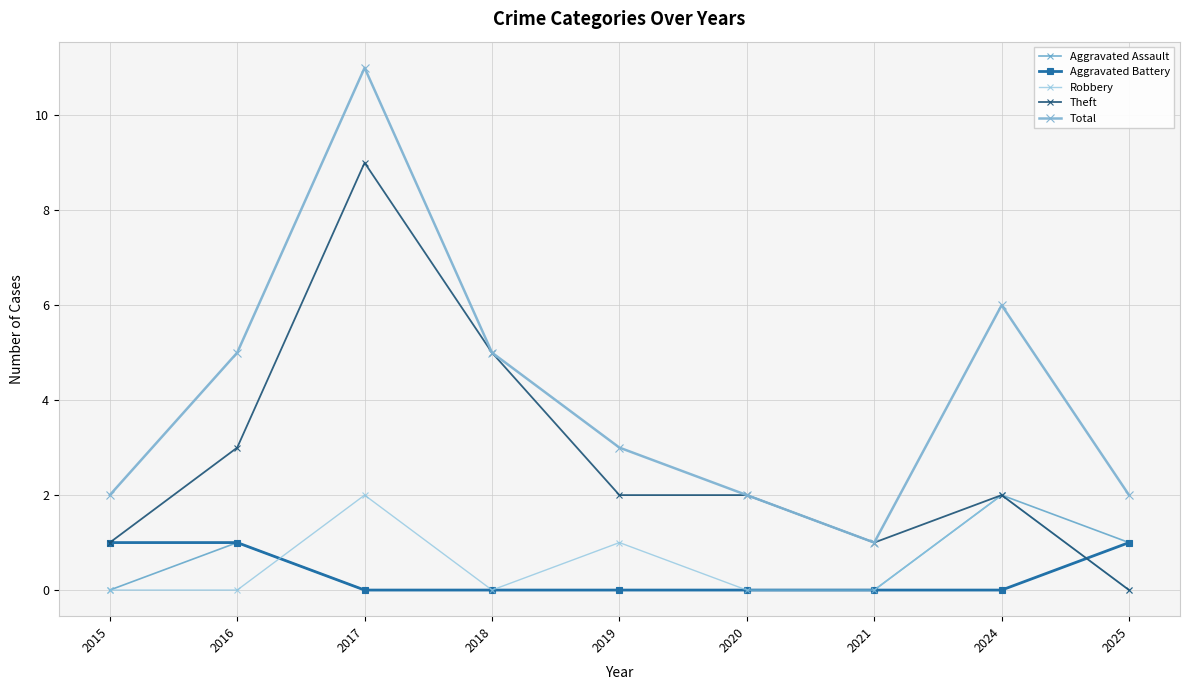

What is the difference between the maximum and second lowest values in the Robbery series?

2